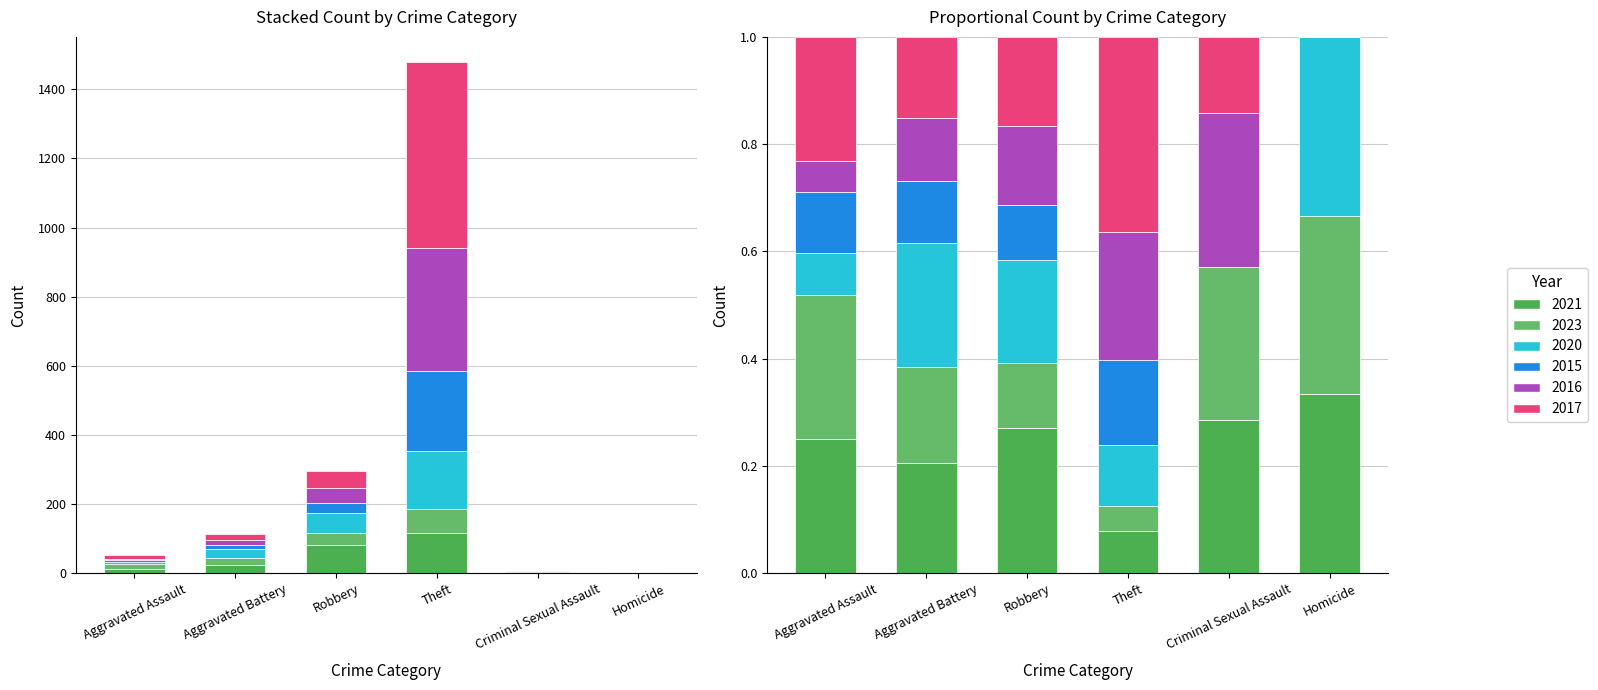

How many data points in 2020 are above 26?

2